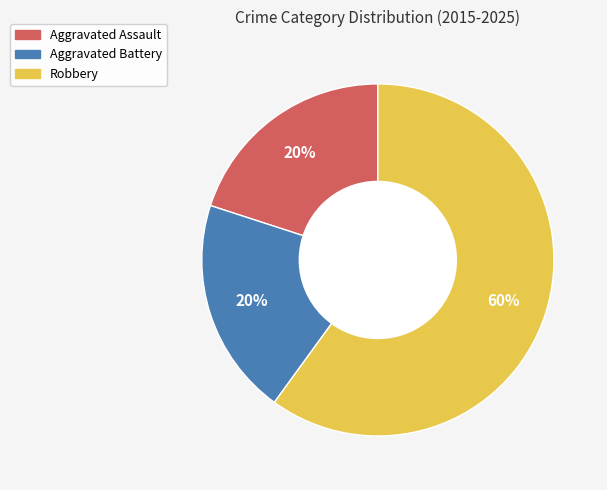

To the nearest percent, what is the combined percentage of Aggravated Battery and Robbery?

80%